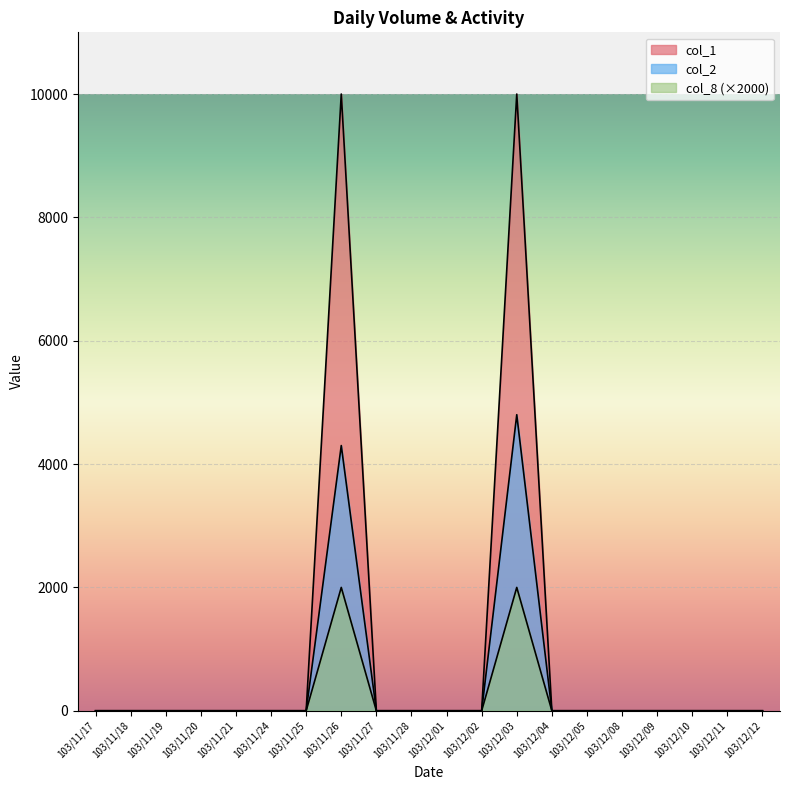

How many values in the col_1 series exceed 0?

2